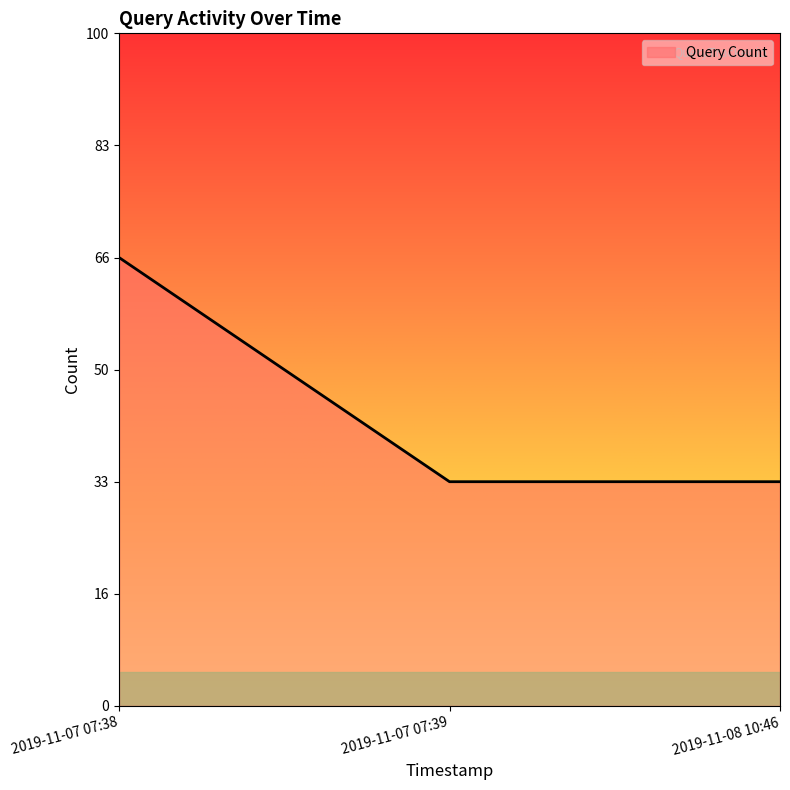

Is this an area chart (filled region under the line)?

Yes